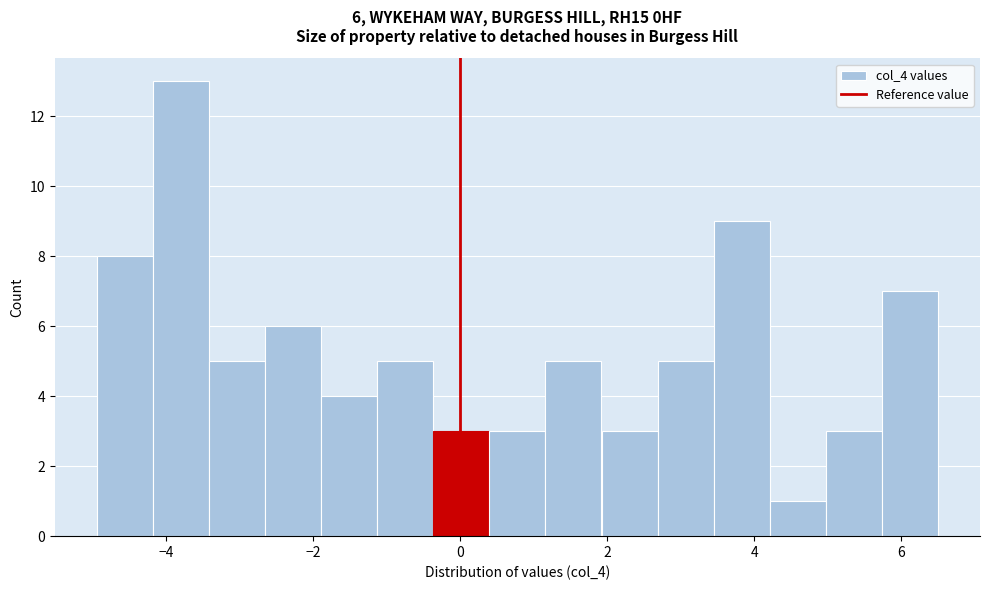

Around what value on the x-axis is the tallest bar? Give the approximate position of its centre, as read against the axis.

-3.8